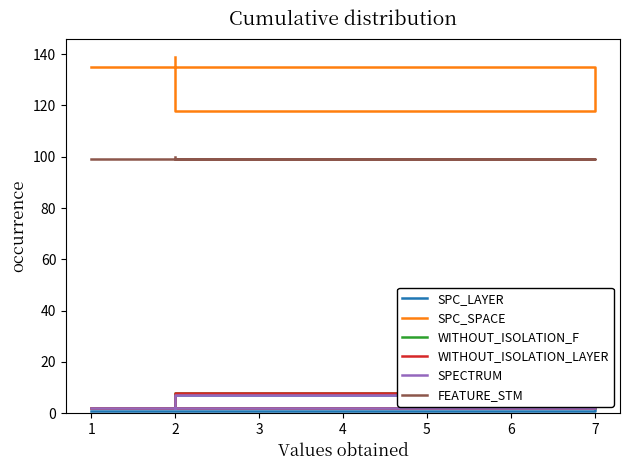

At how many categories does at least one series exceed 16?

3